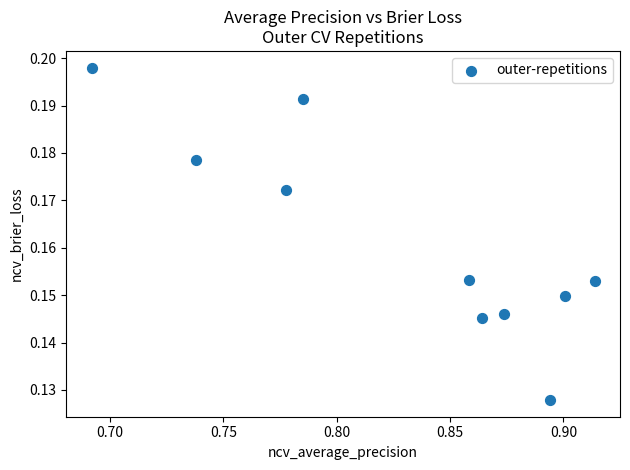

What is the average X value?

0.8